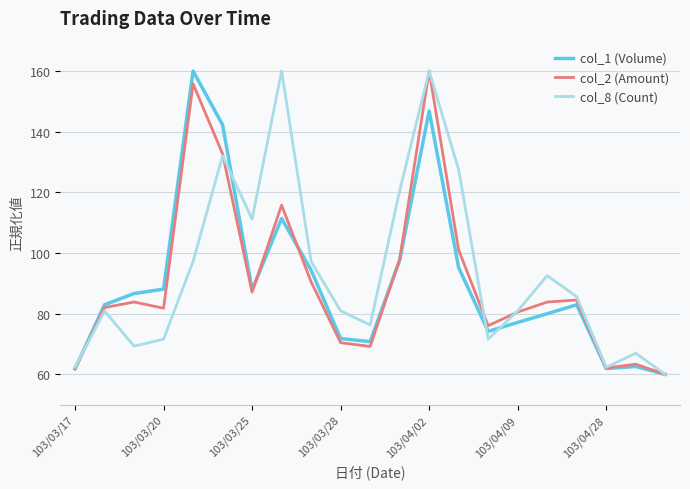

What is the minimum value for col_1 (Volume)?

60.0